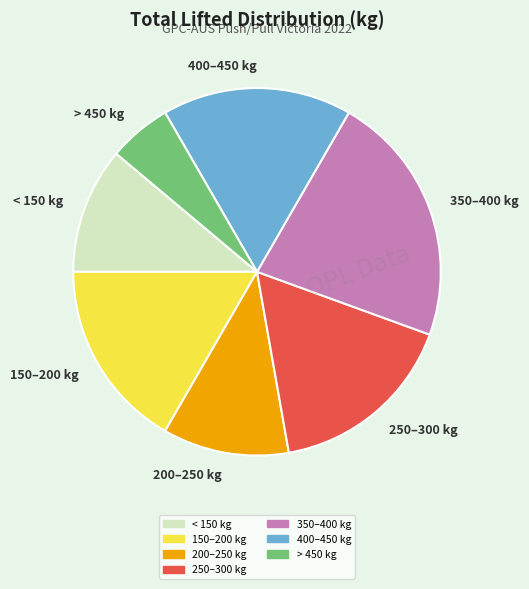

How many slices are in this pie chart?

7